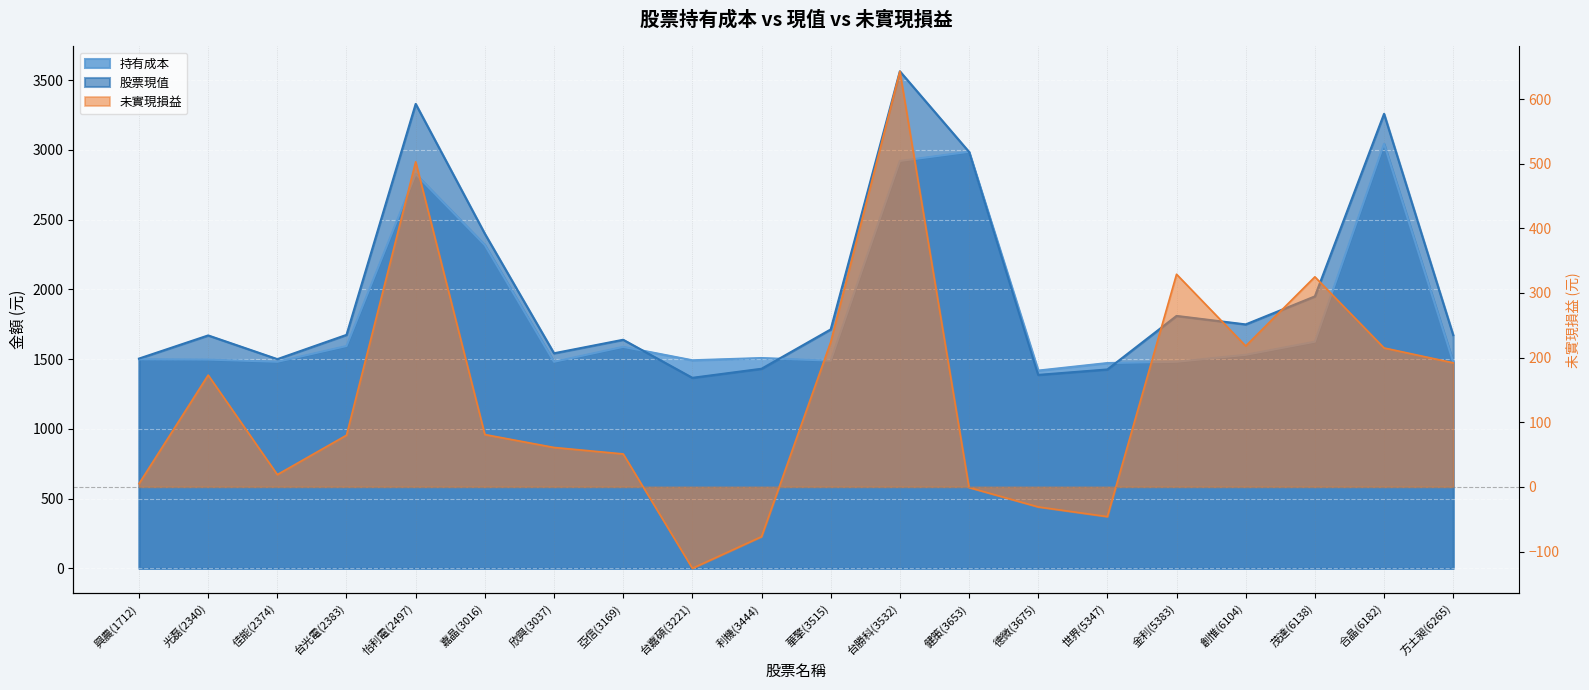

List the series in order of their peak value, highest first.

股票現值, 持有成本, 未實現損益